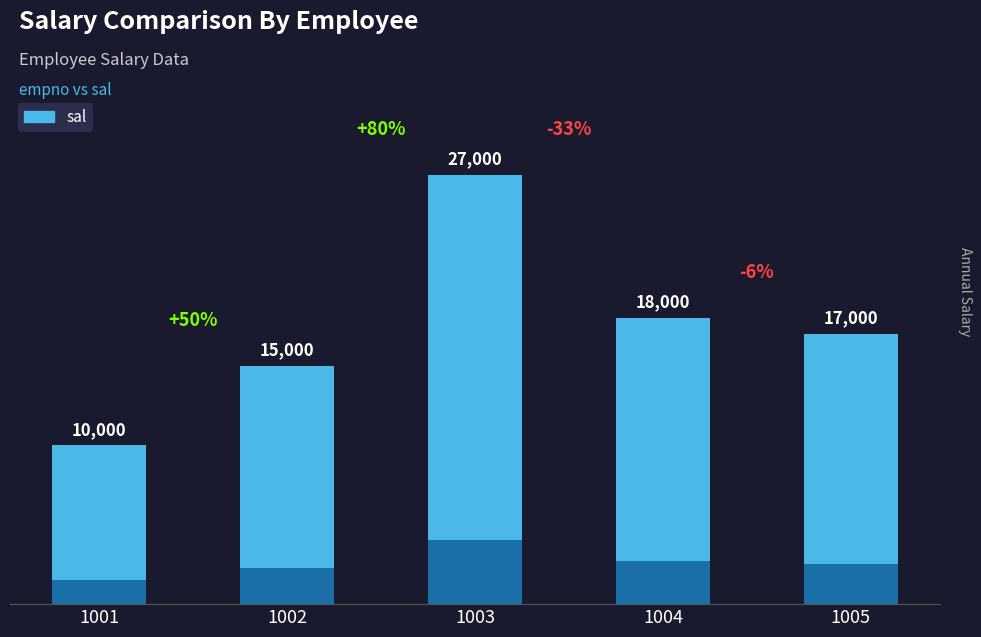

What is the difference between the values at 1002 and 1001?

5000